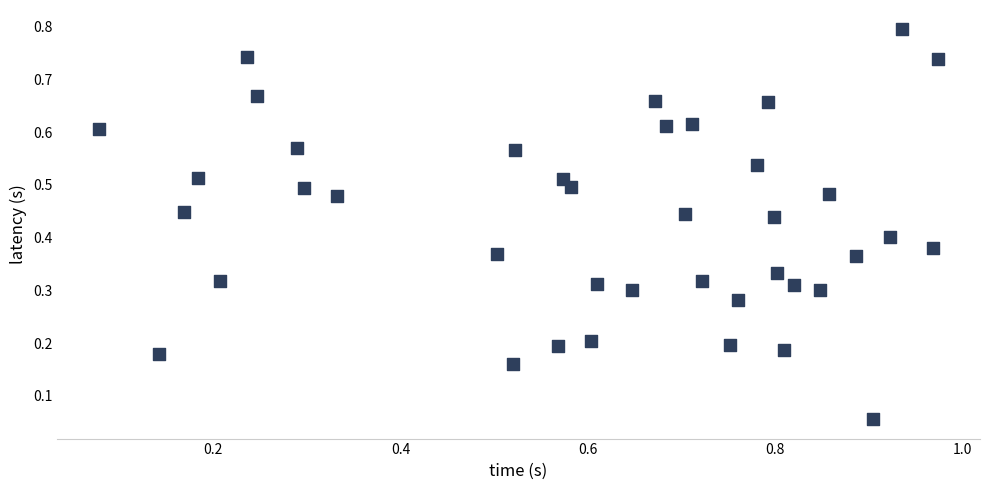

What is the range of X values (max minus min)?

0.9